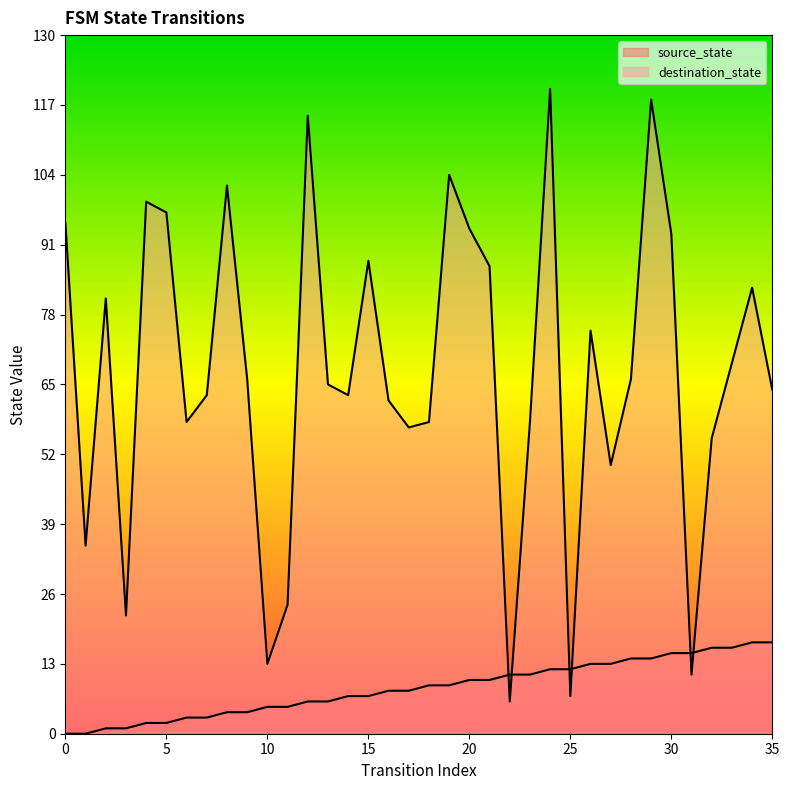

Rank the series by their average value, from highest to lowest.

destination_state, source_state